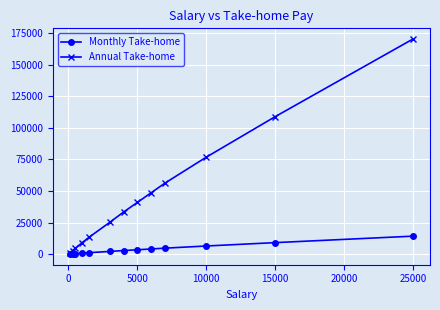

What is the value of the Annual Take-home point at the 11th from the left?

76812.2